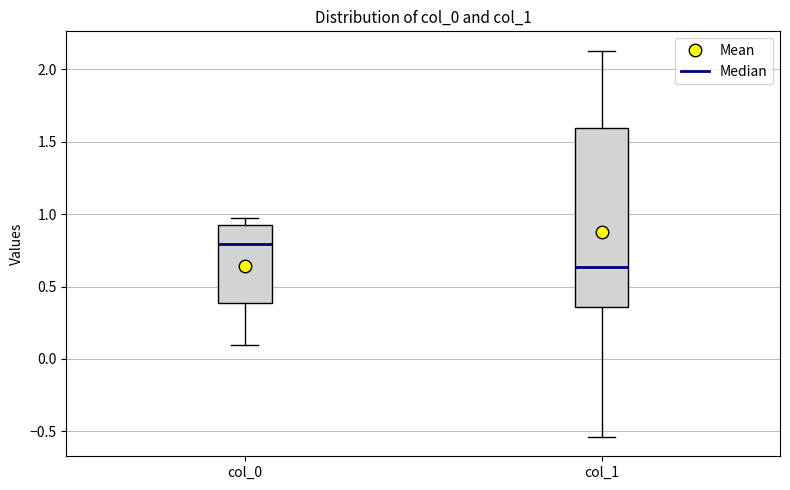

Reading left to right, read every box against the y-axis: the position of its median line, the range the box covers, and the ends of its whiskers. The values are not printed on the chart, so give them approximately, as read against the axis.

col_0: median 0.80, box 0.40 to 0.95, whiskers 0.10 to 0.95 (just above the box's upper edge)
col_1: median 0.65, box 0.35 to 1.60, whiskers -0.55 to 2.15